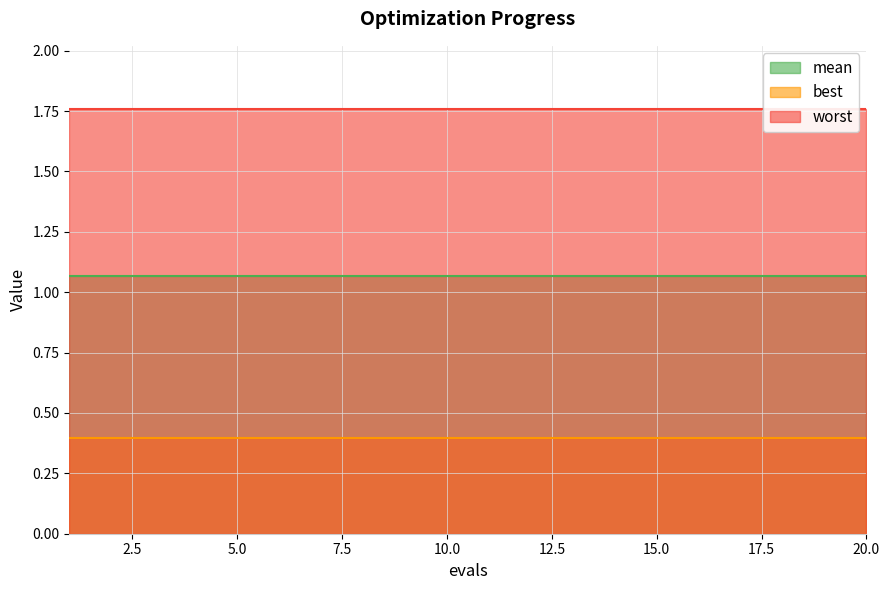

Which category has the highest value across all series?

1